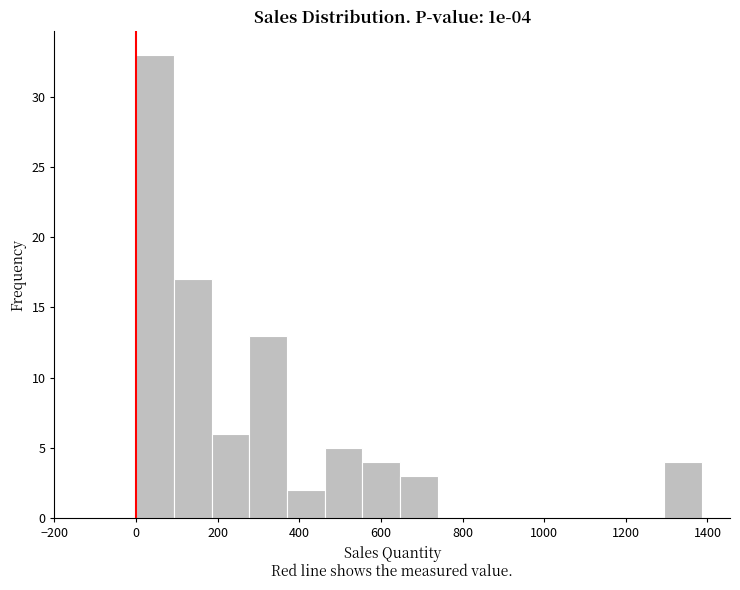

Over which range of the x-axis is the bar tallest?

0 to 100